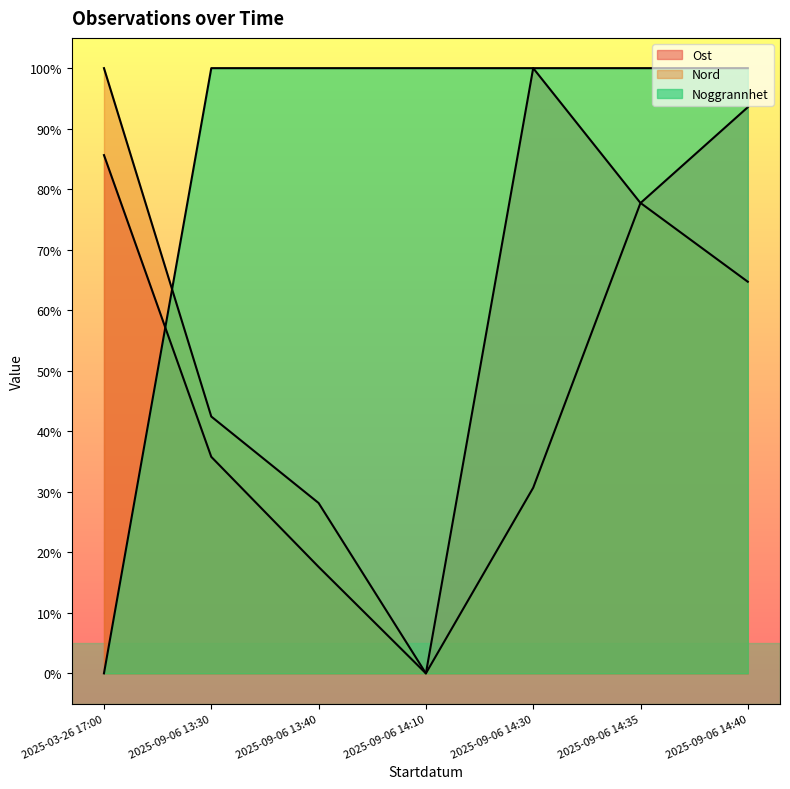

Which series ends up on top after the final intersection of Ost and Noggrannhet?

Noggrannhet